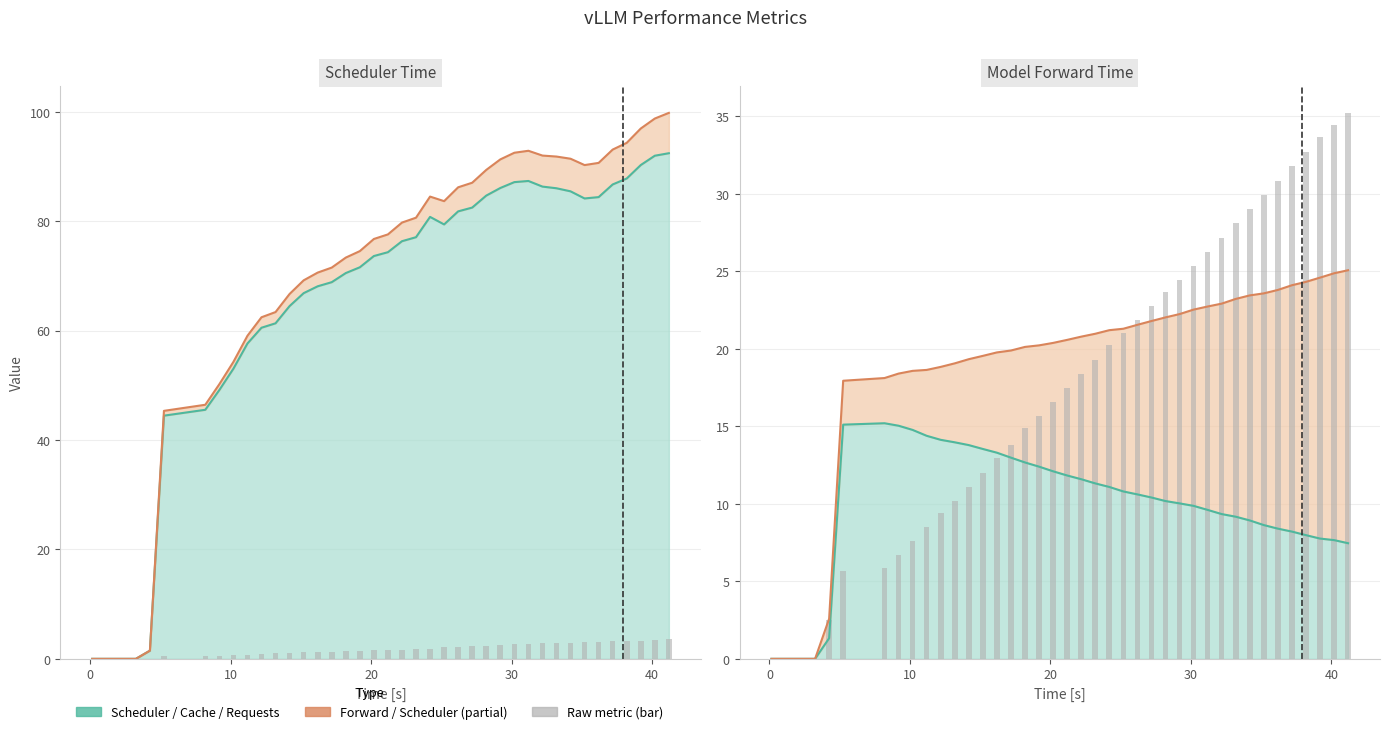

The value of model_forward_total_time (bar) at 31 is 41.5. True or false?

False